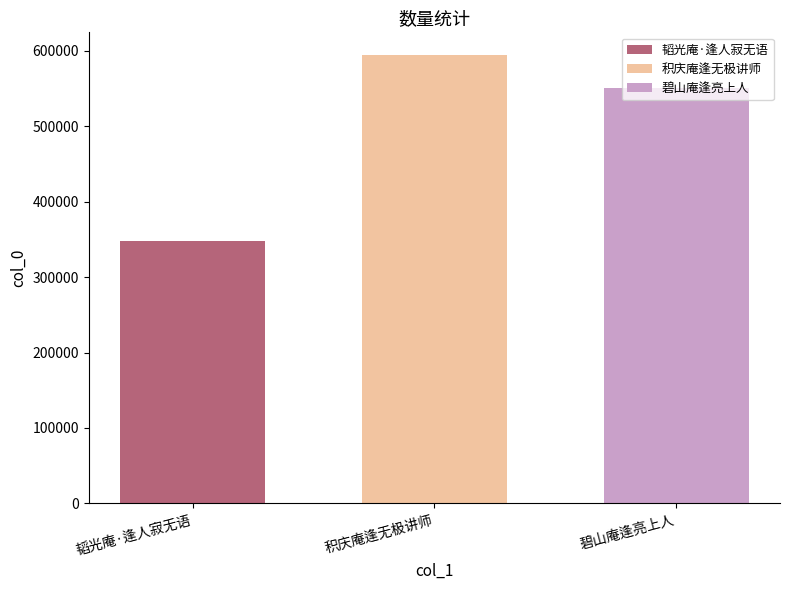

The 积庆庵逢无极讲师 series shows 212343 at 积庆庵逢无极讲师. True or false?

False